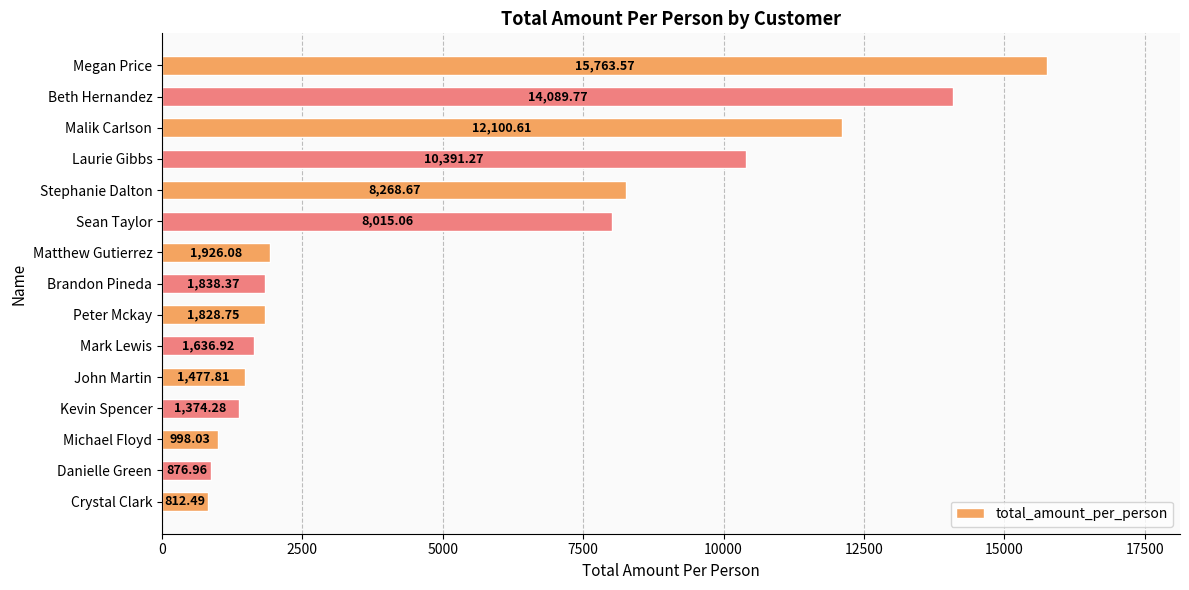

What is the label of the 8th bar from the top?

Brandon Pineda